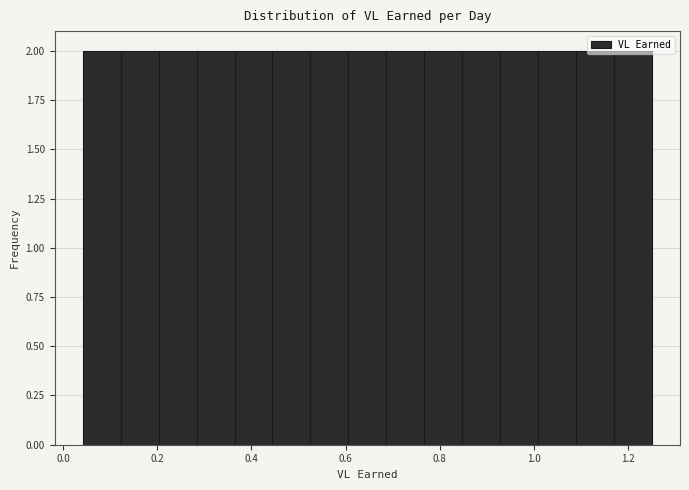

Reading left to right, list every bar in this chart as the range it spans on the x-axis followed by its height. Neither the bar edges nor the heights are printed on the chart, so give them approximately, as read against the axes.

0.04 to 0.12: 2
0.12 to 0.20: 2
0.20 to 0.28: 2
0.28 to 0.36: 2
0.36 to 0.44: 2
0.44 to 0.52: 2
0.52 to 0.60: 2
0.60 to 0.68: 2
0.68 to 0.76: 2
0.76 to 0.84: 2
0.84 to 0.92: 2
0.92 to 1.00: 2
1.00 to 1.08: 2
1.08 to 1.16: 2
1.16 to 1.26: 2